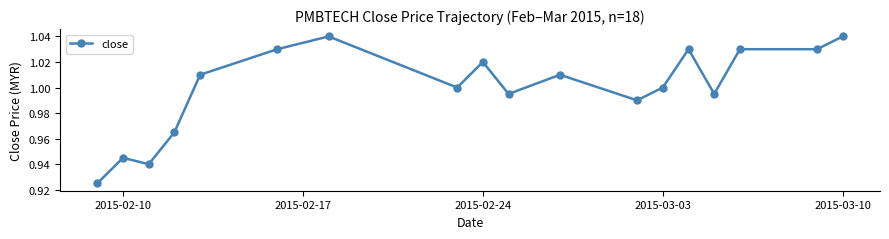

True or false: the data has more than 0 interior local peaks.

True